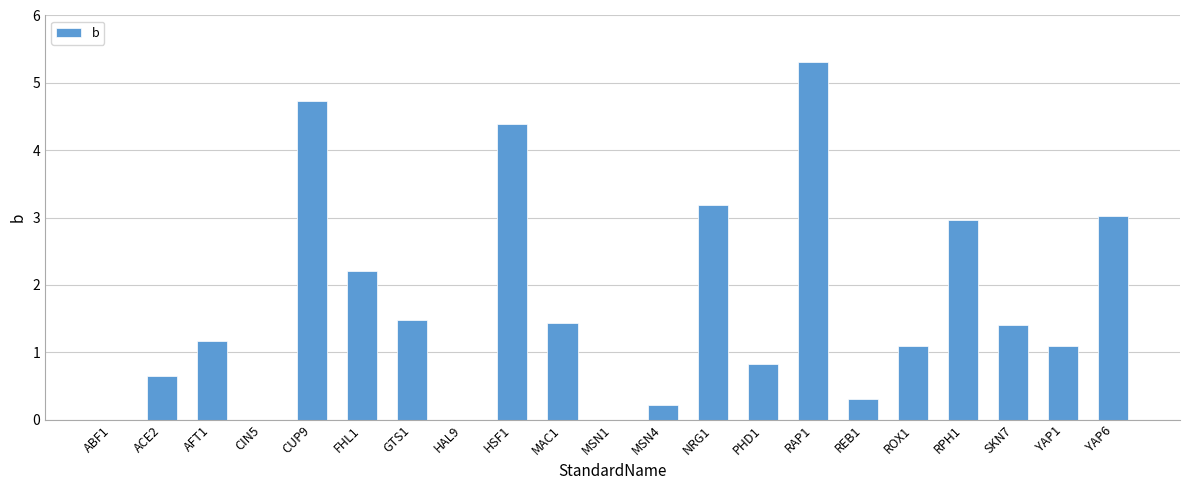

Reading left to right, what are all the values shown in this chart?

ABF1=0.0	ACE2=0.7	AFT1=1.2	CIN5=0.0	CUP9=4.7	FHL1=2.2	GTS1=1.5	HAL9=0.0	HSF1=4.4	MAC1=1.4	MSN1=0.0	MSN4=0.2	NRG1=3.2	PHD1=0.8	RAP1=5.3	REB1=0.3	ROX1=1.1	RPH1=3.0	SKN7=1.4	YAP1=1.1	YAP6=3.0